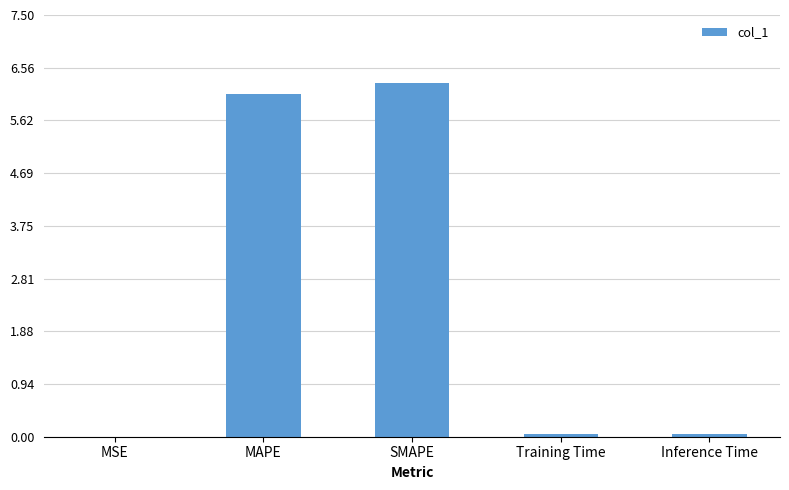

Is it true that the value at MAPE is 3.3?

False